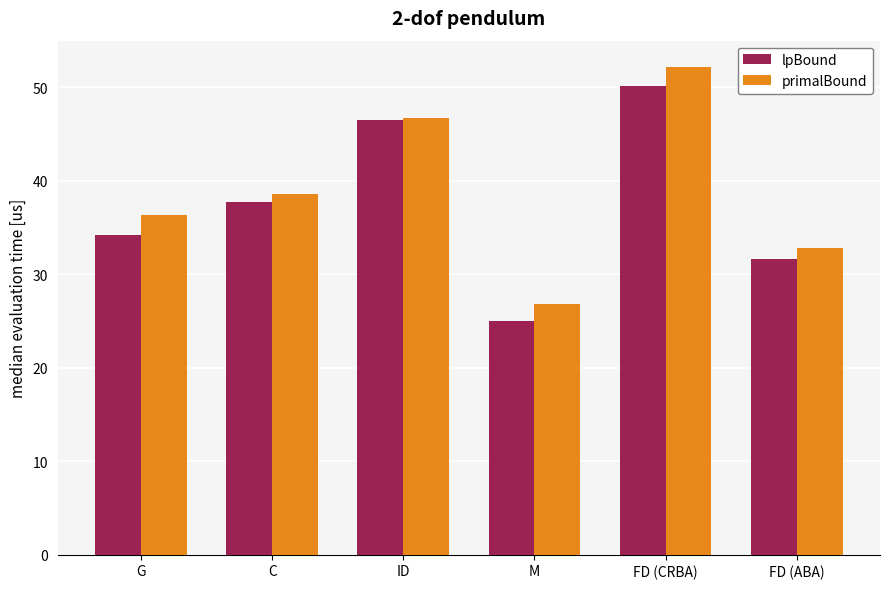

At FD (ABA), list the series in order from largest to smallest.

primalBound, lpBound